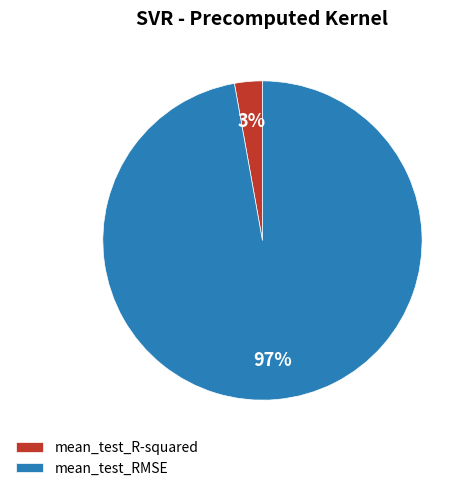

Which slice is the smallest?

mean_test_R-squared